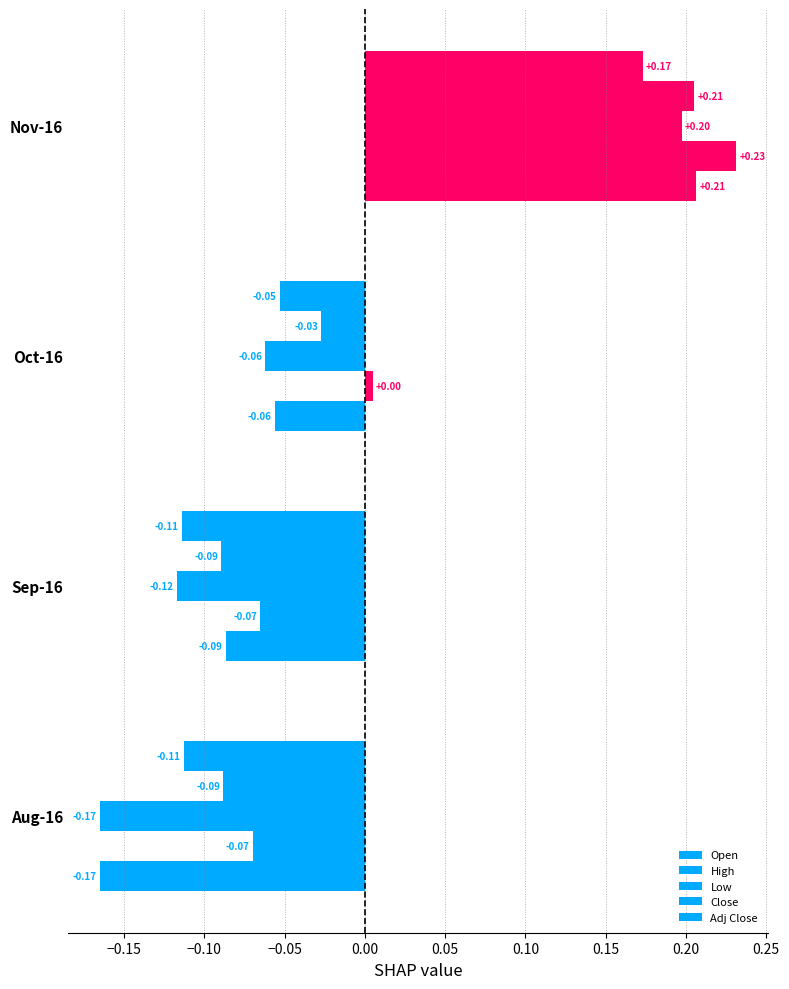

How many series are shown in this chart?

5